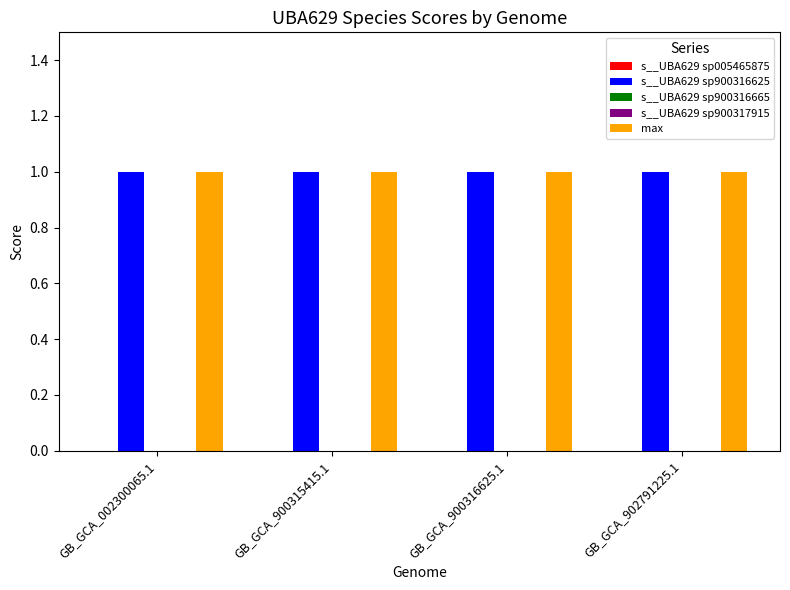

What is the total value across all series at GB_GCA_900316625.1?

2